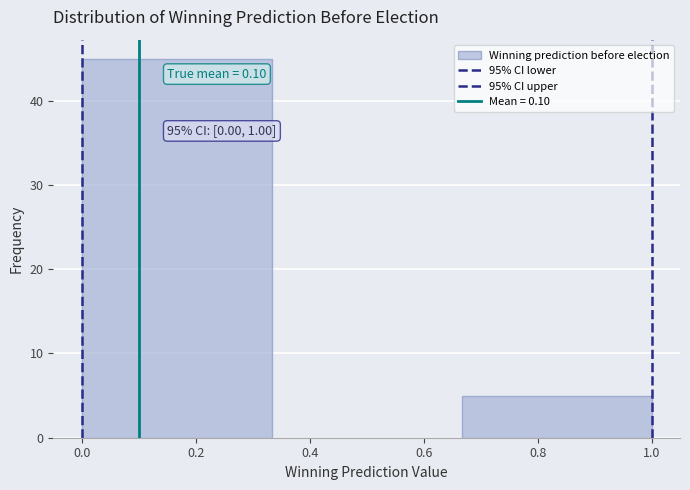

Over which range of the x-axis is the bar tallest?

0.00 to 0.34